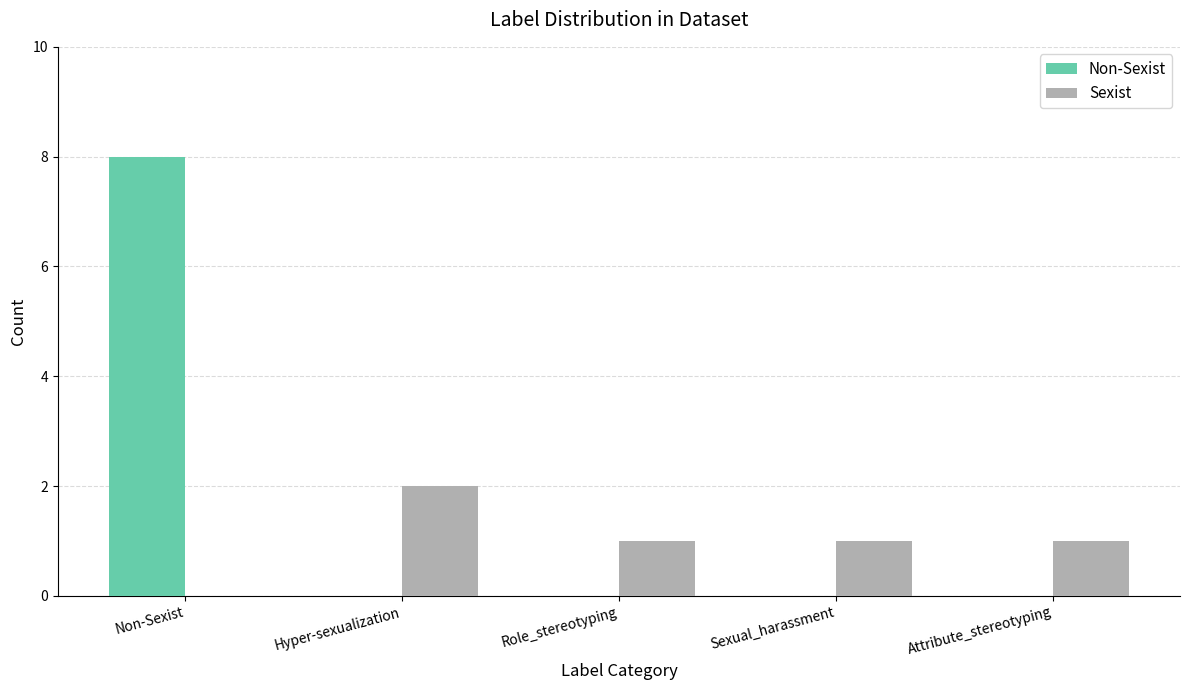

Reading left to right, transcribe all the data shown in this chart.

Non-Sexist: Non-Sexist=8	Hyper-sexualization=0	Role_stereotyping=0	Sexual_harassment=0	Attribute_stereotyping=0
Sexist: Non-Sexist=0	Hyper-sexualization=2	Role_stereotyping=1	Sexual_harassment=1	Attribute_stereotyping=1